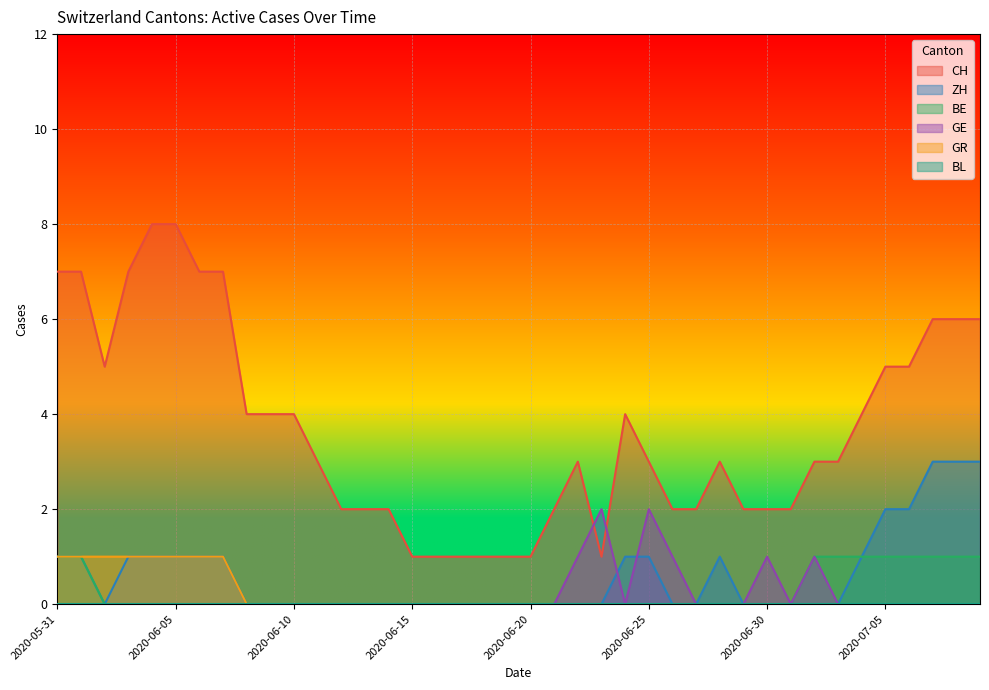

Which series has the largest total across all categories?

CH